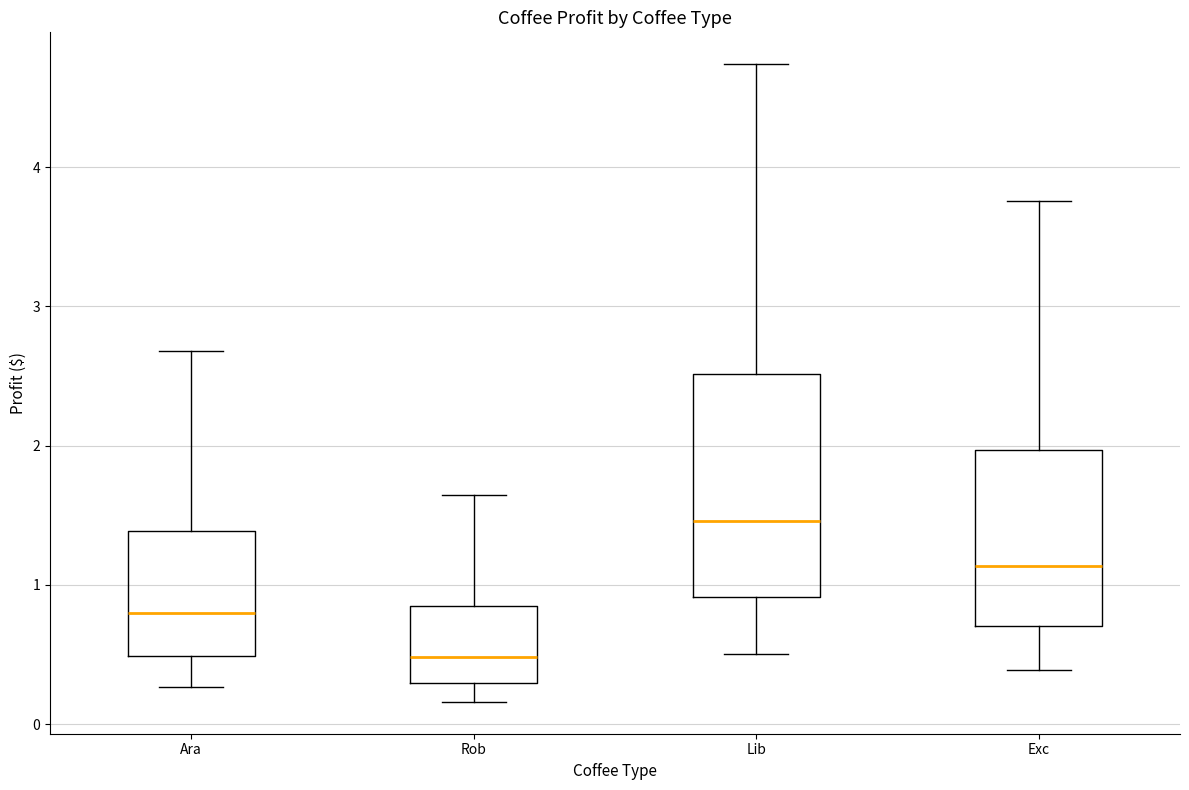

Which box is the tallest, from its lower edge to its upper edge?

Lib